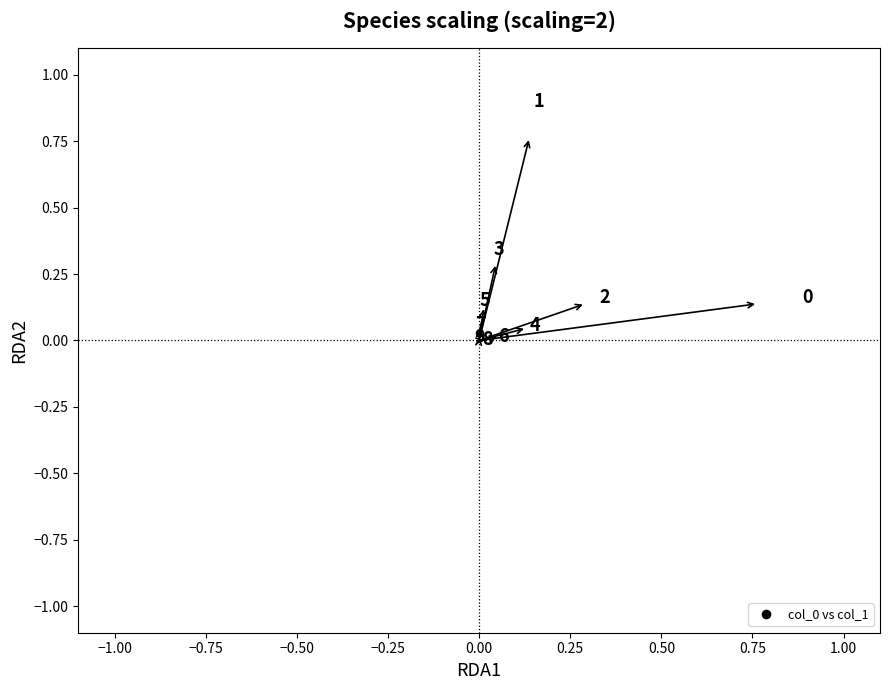

What is the range of X values (max minus min)?

0.9